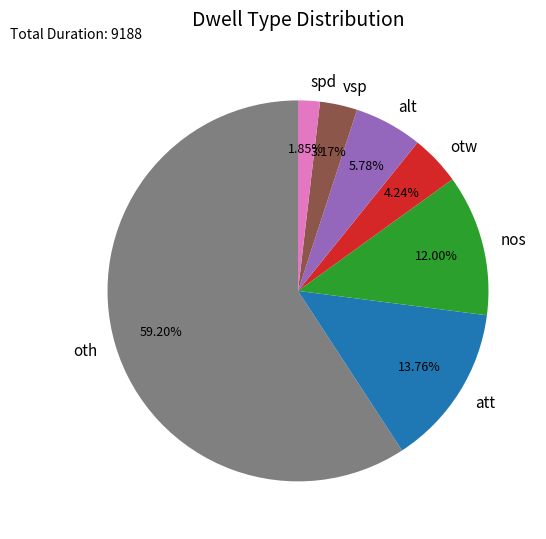

Combined, what portion of the pie is att and nos?

25.8%